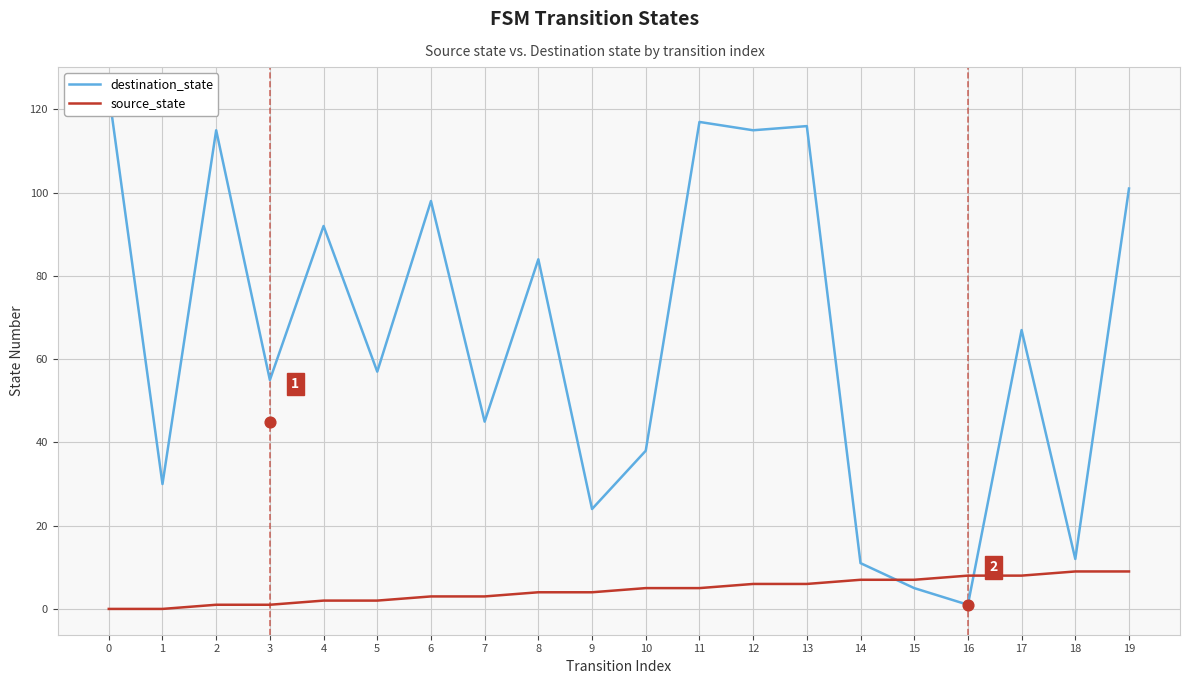

Which series has the largest total across all categories?

destination_state